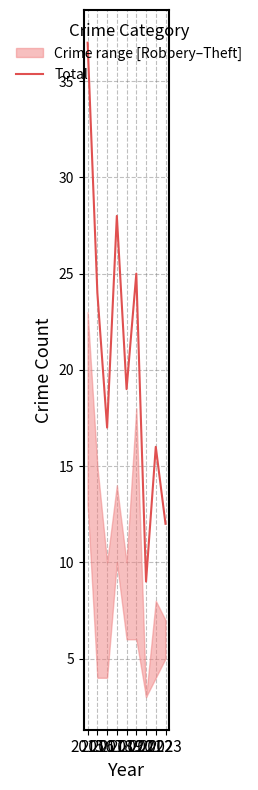

Reading left to right, what are all the values shown in this chart?

2015=37	2016=24	2017=17	2018=28	2019=19	2020=25	2021=9	2022=16	2023=12